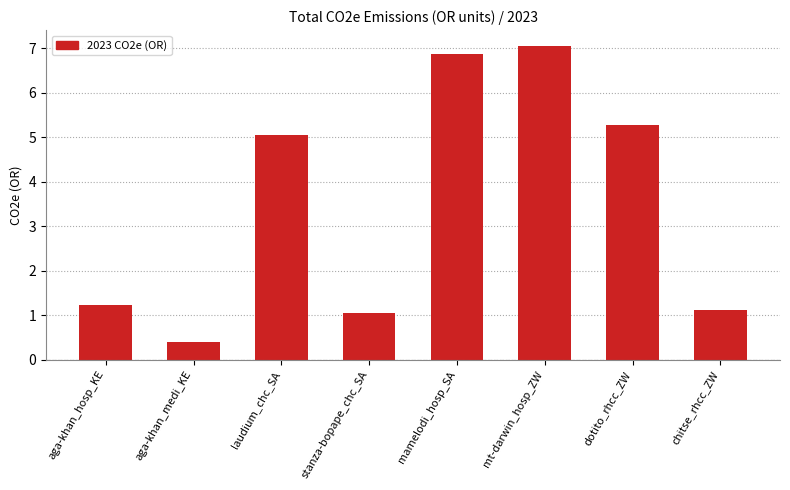

List the labels in order of value, largest first.

mt-darwin_hosp_ZW, mamelodi_hosp_SA, dotito_rhcc_ZW, laudium_chc_SA, aga-khan_hosp_KE, chitse_rhcc_ZW, stanza-bopape_chc_SA, aga-khan_medi_KE